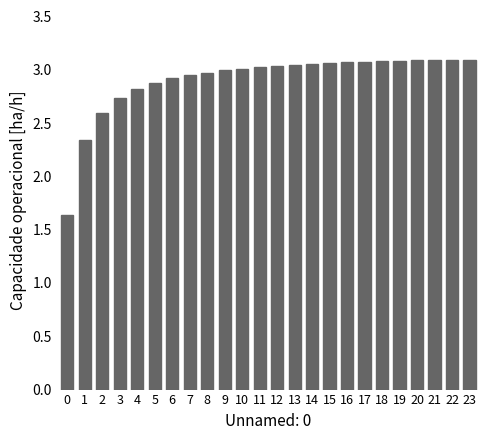

Is it true that the value at 19 is 1.7?

False